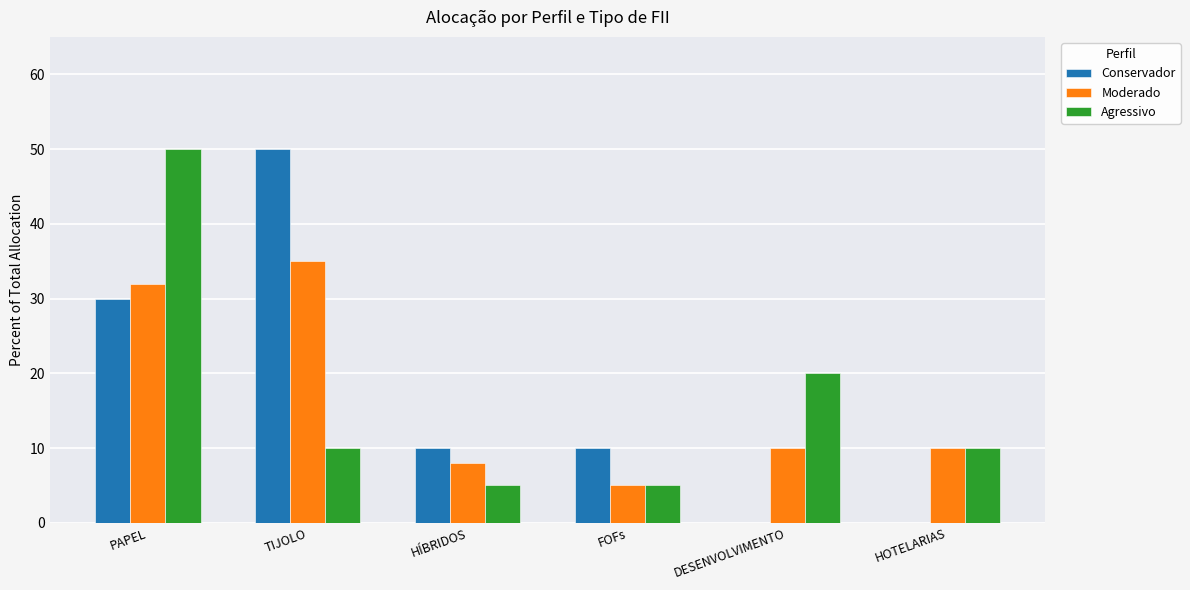

What is the approximate value of Agressivo at PAPEL?

50